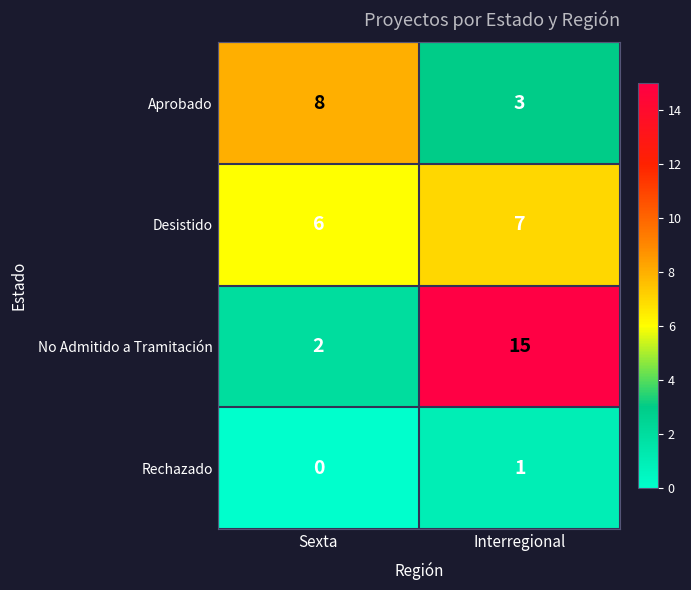

At which label is Aprobado closest to 5?

Interregional